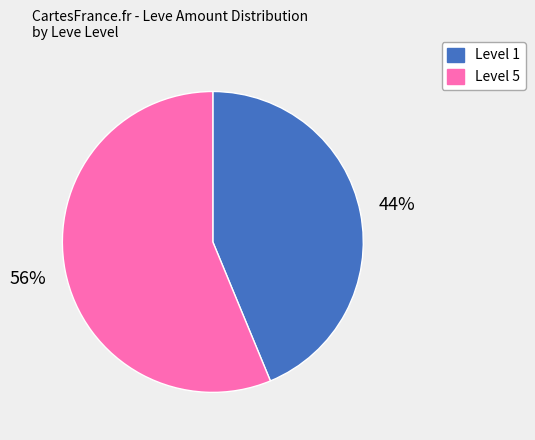

To the nearest percent, what is the average slice percentage?

50%